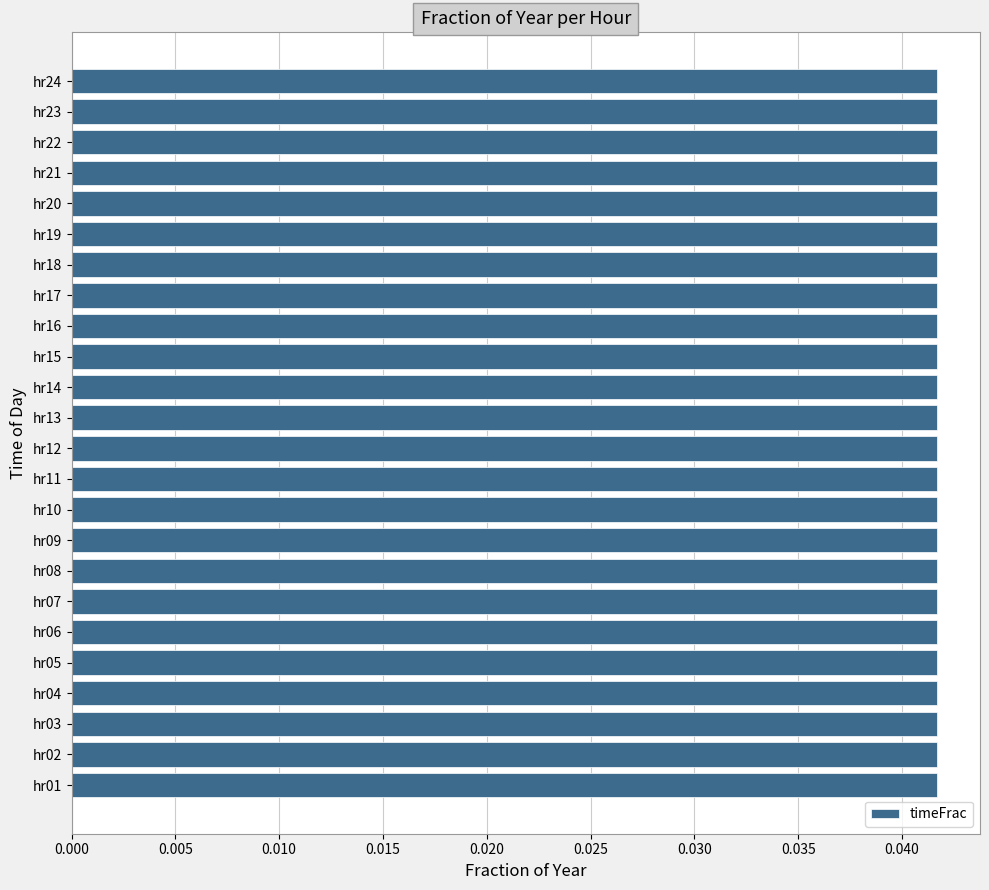

How many values are between 0 and 1?

24